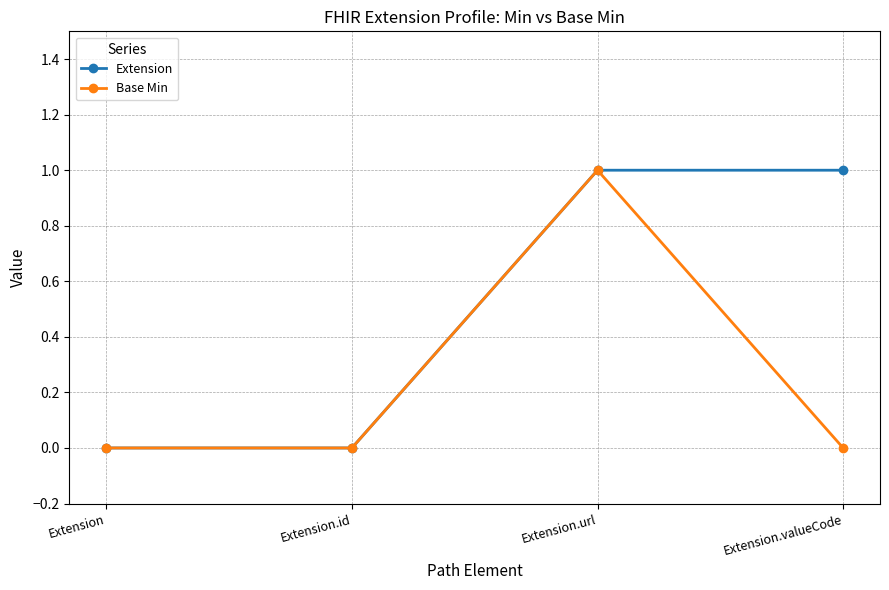

Which category has the highest value in the Base Min series?

Extension.url